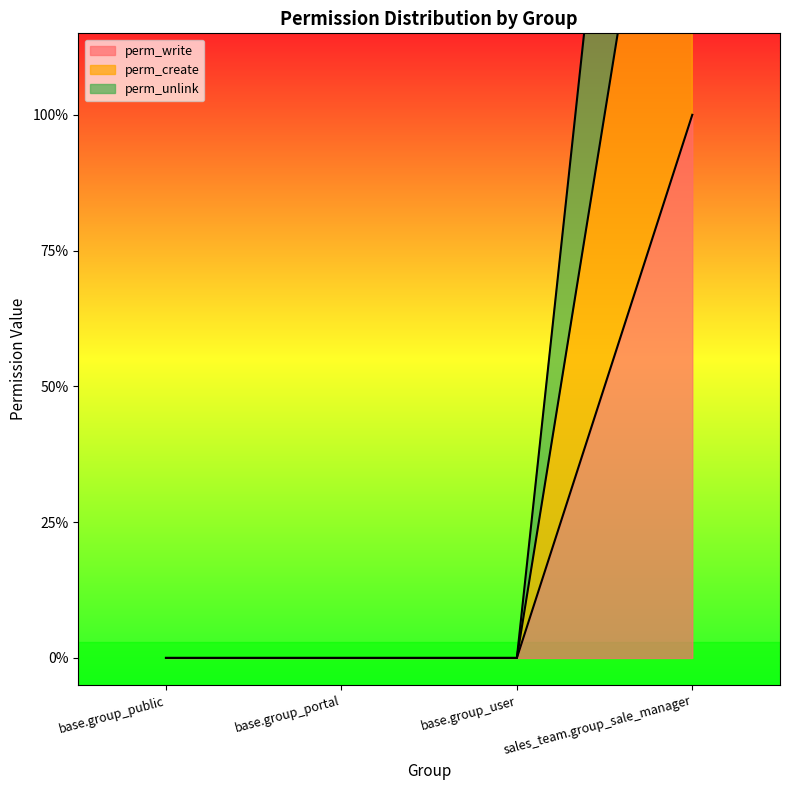

What is the label of the 4th point from the left?

sales_team.group_sale_manager